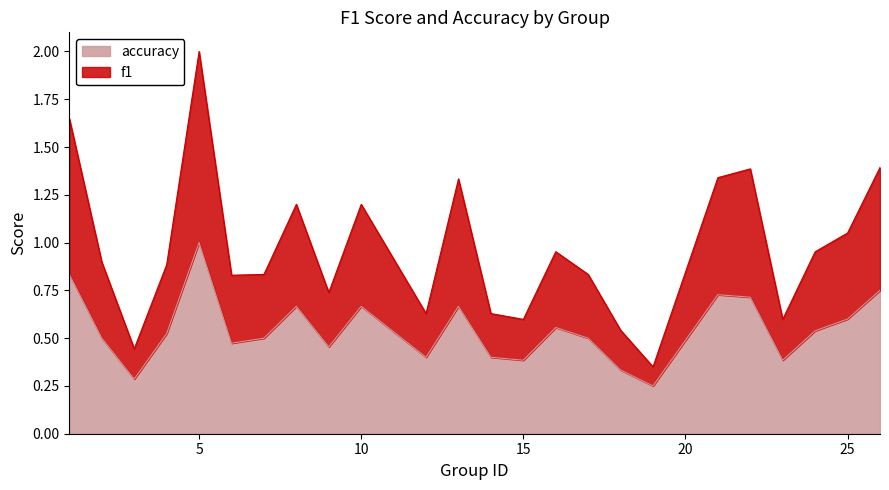

What is the total value across all series at 10?

1.2